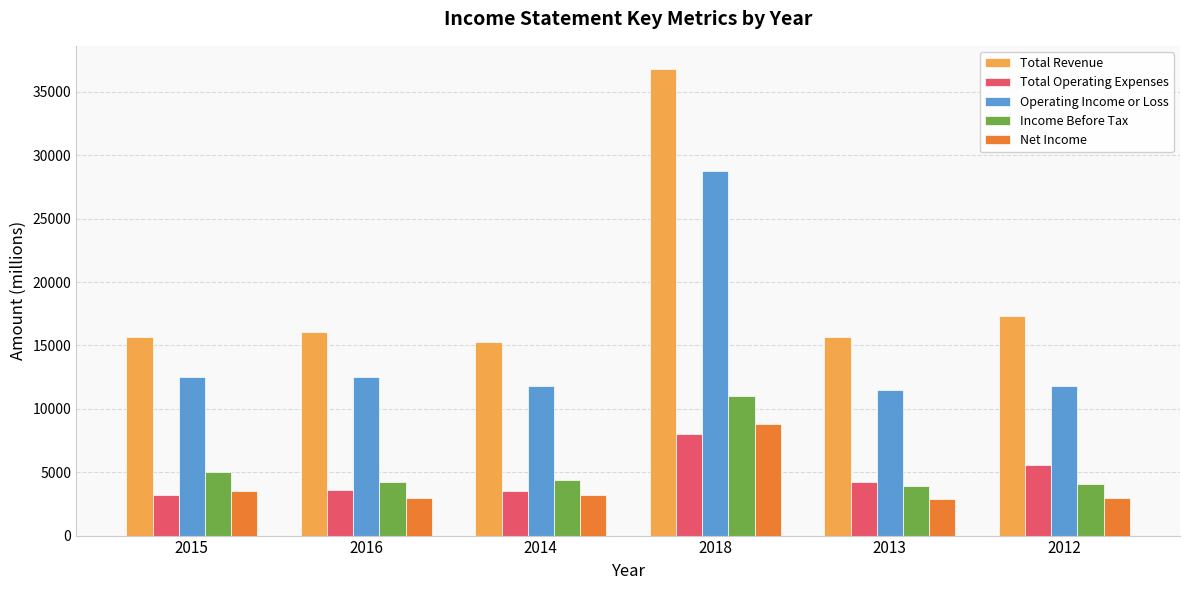

At which label is Income Before Tax closest to 7450?

2015